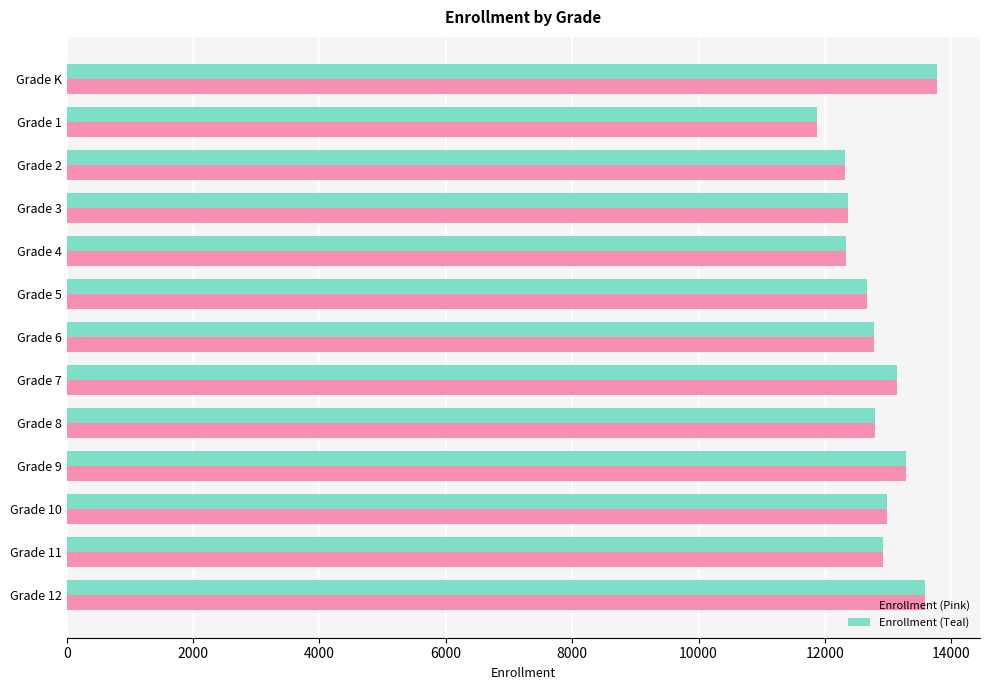

What is the sum of all Enrollment (Pink) values?

166804